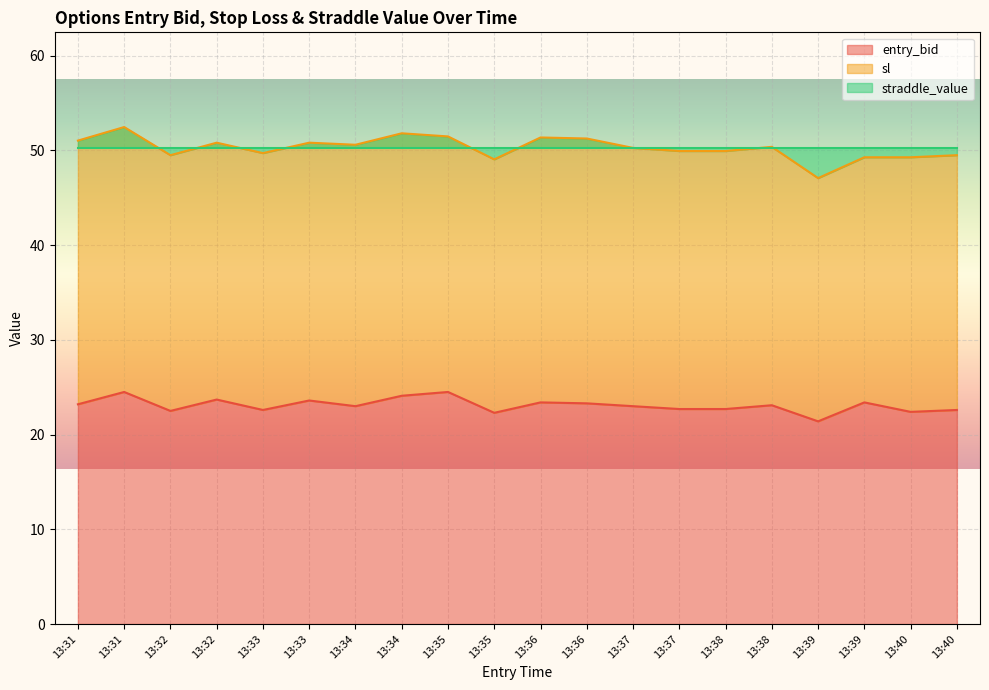

What is the difference between the maximum and minimum values in the entry_bid series?

3.1